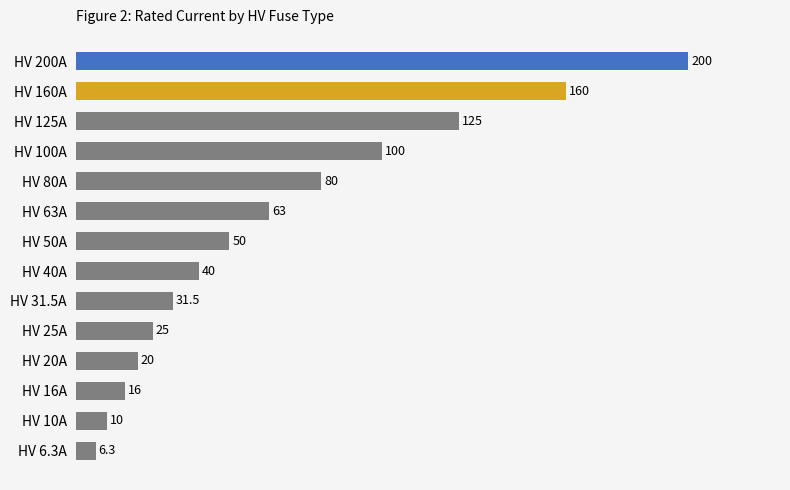

What value does the data have at HV 200A?

200.0